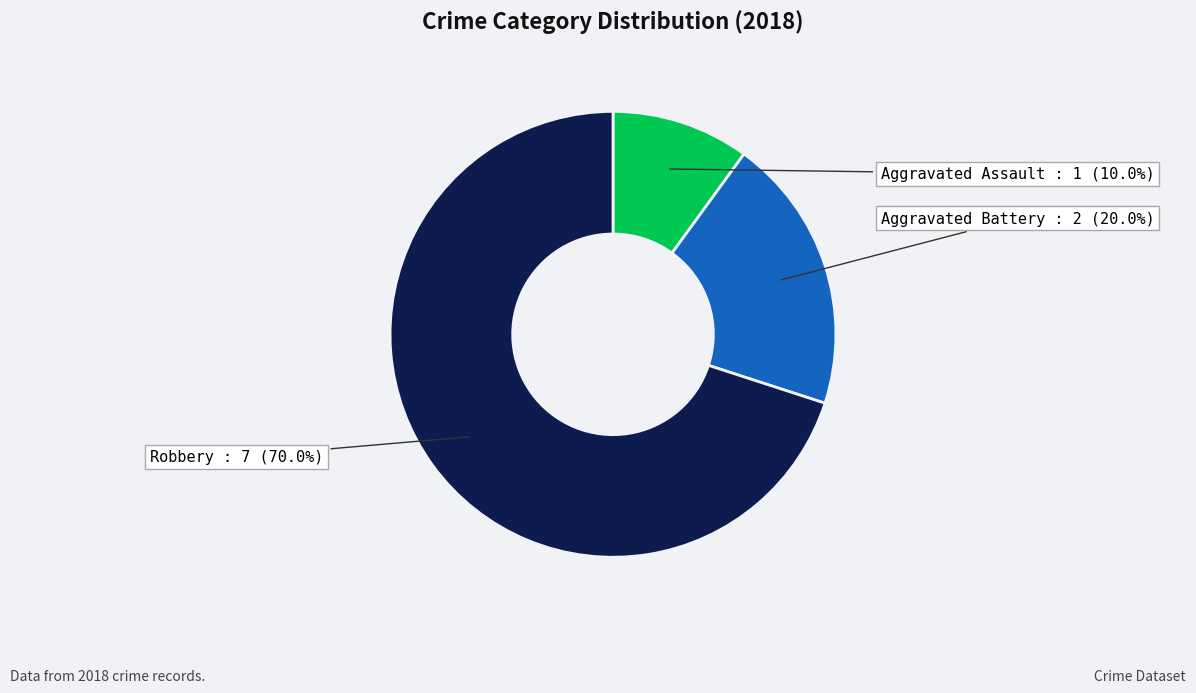

Is there any slice that represents more than half of the pie?

Yes